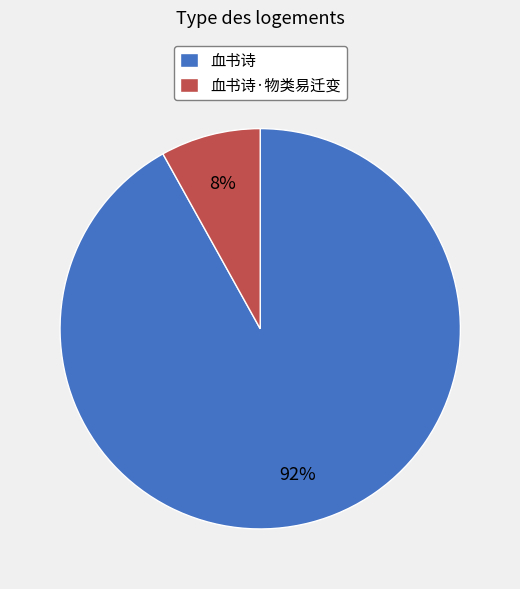

How many segments does this pie chart have?

2